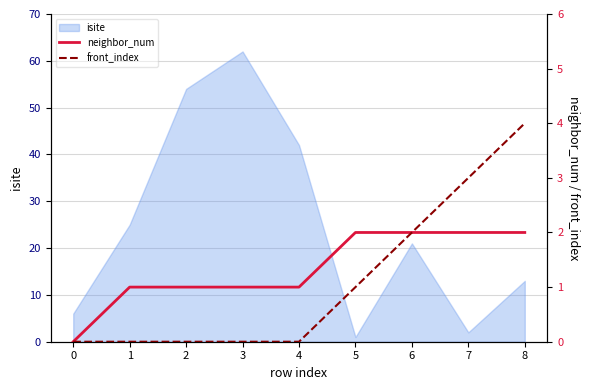

What is the difference between the maximum and minimum values in the front_index series?

4